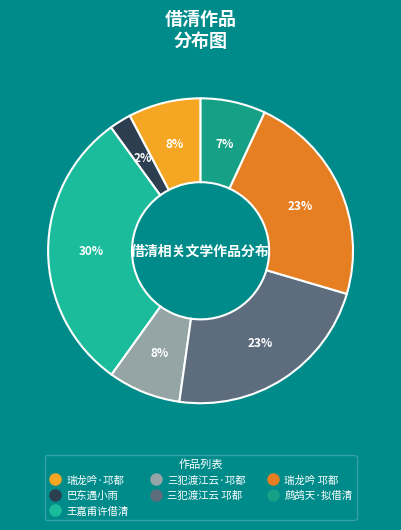

How many segments does this pie chart have?

7